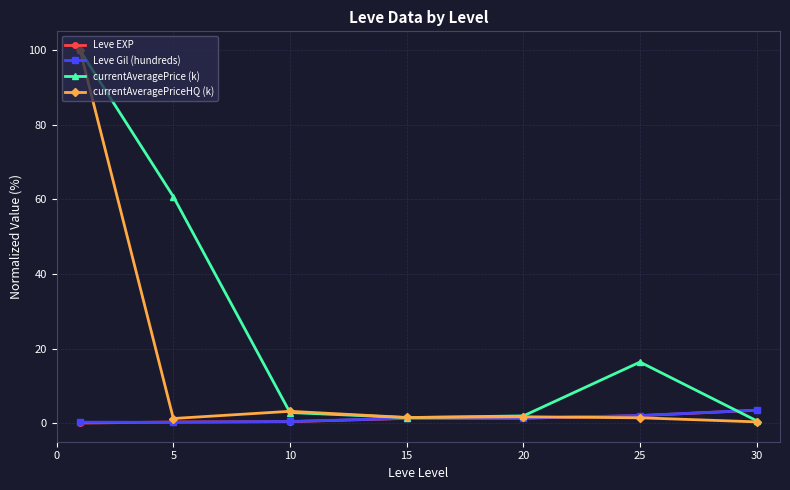

What is the greatest value displayed?

100.0